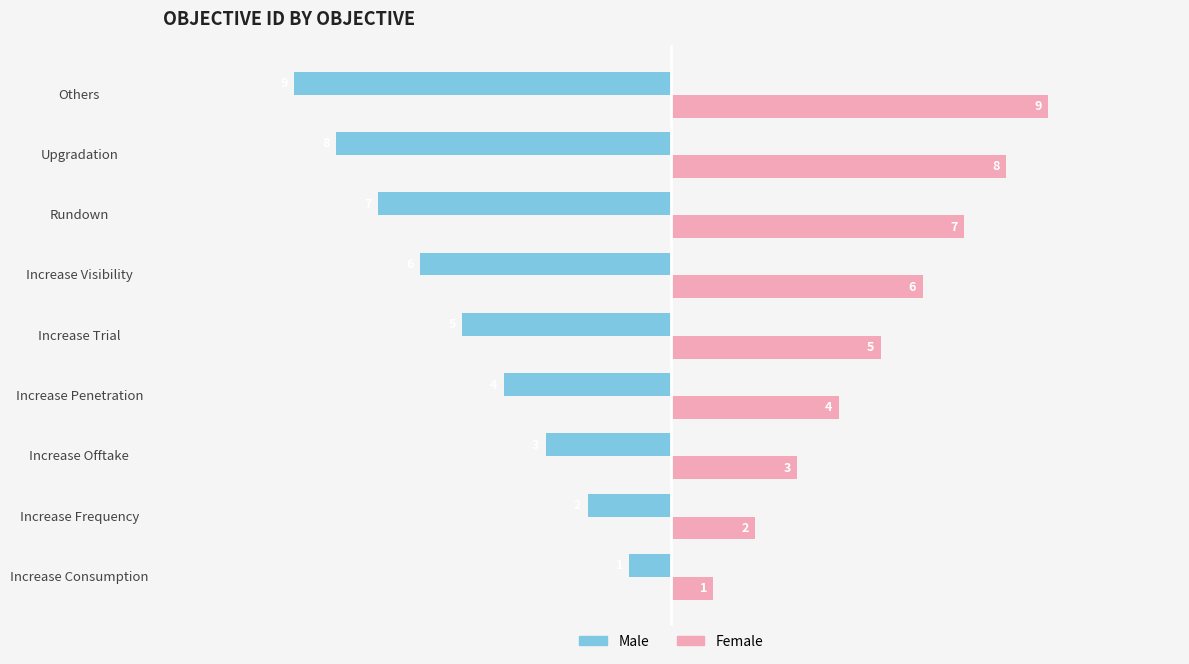

What is the maximum value shown in the chart?

9